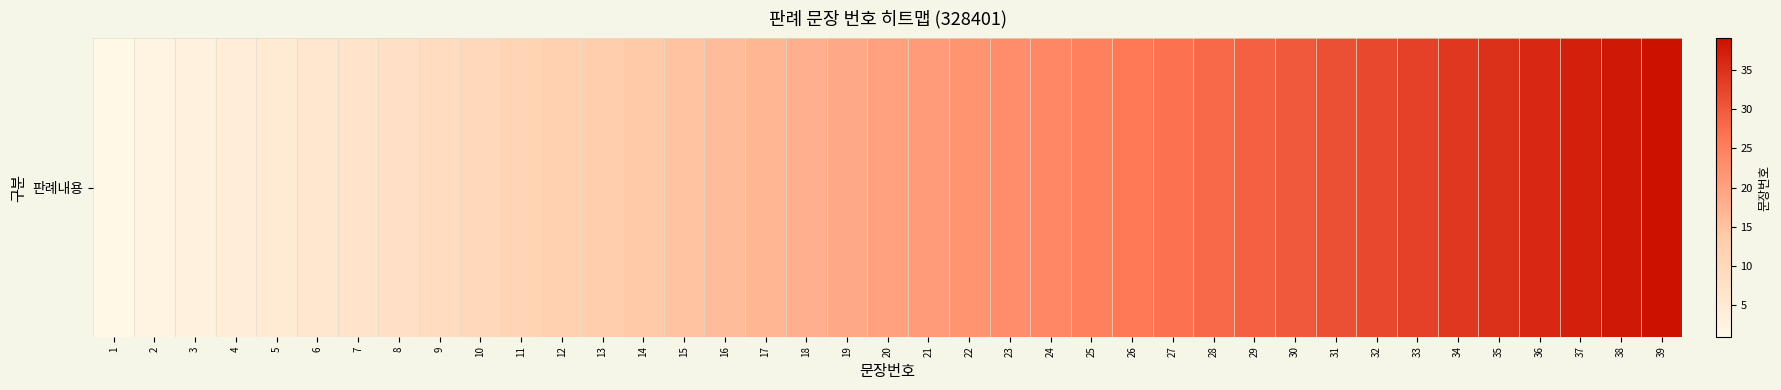

Rank the categories by value from lowest to highest.

1, 2, 3, 4, 5, 6, 7, 8, 9, 10, 11, 12, 13, 14, 15, 16, 17, 18, 19, 20, 21, 22, 23, 24, 25, 26, 27, 28, 29, 30, 31, 32, 33, 34, 35, 36, 37, 38, 39